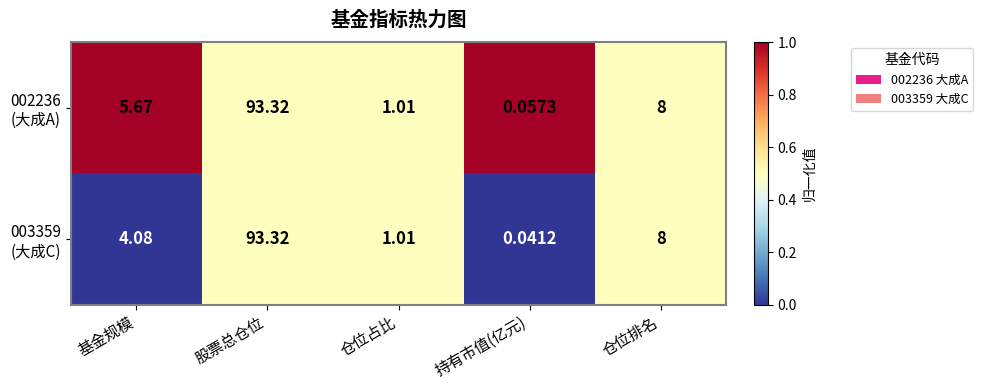

Which label corresponds to the largest value in the chart?

股票总仓位